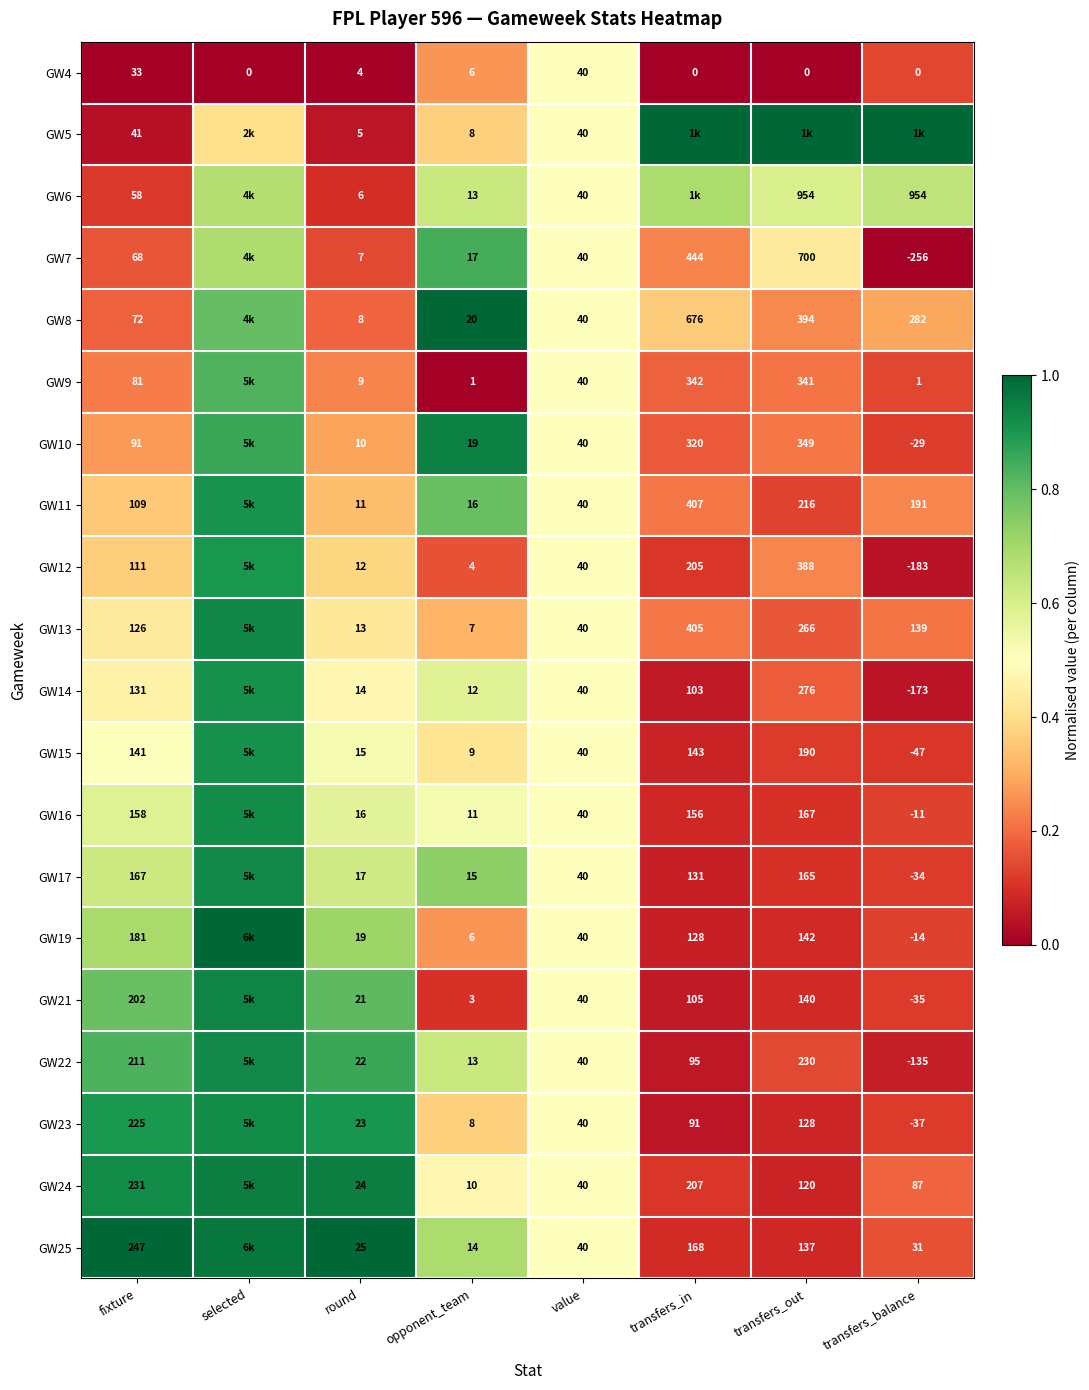

Is the value of GW17 at opponent_team greater than the value of GW24 at transfers_in?

No